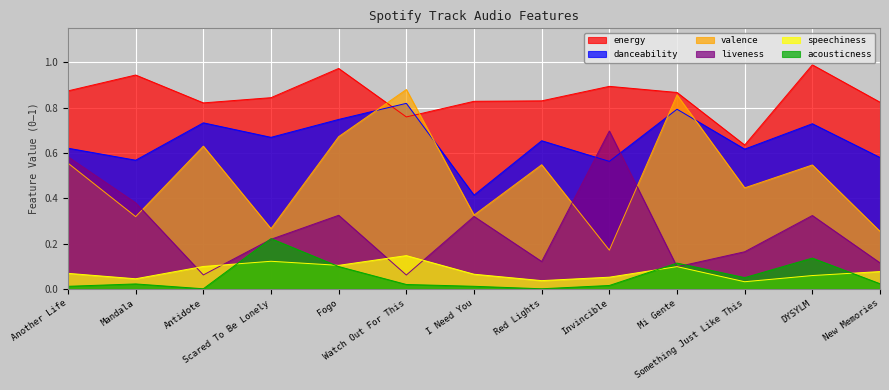

At which category is the sum across all series the highest?

Fogo